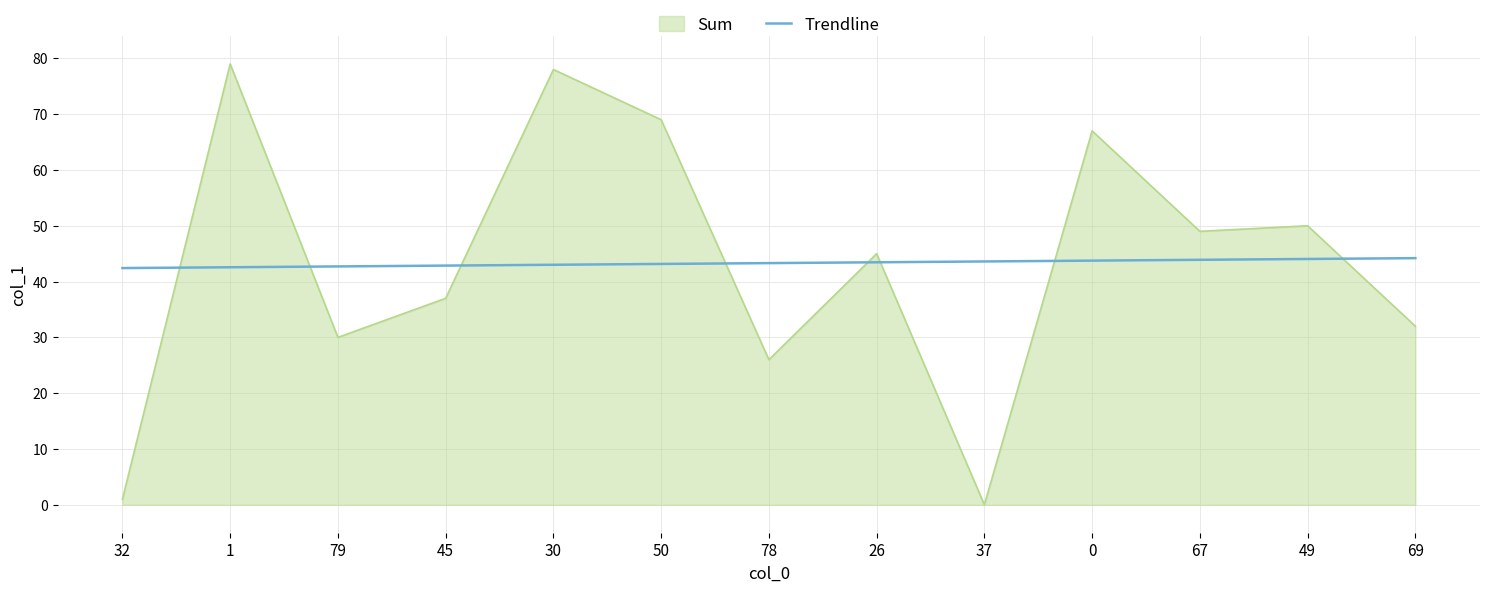

What is the difference between the maximum and minimum values in the Trendline series?

1.8